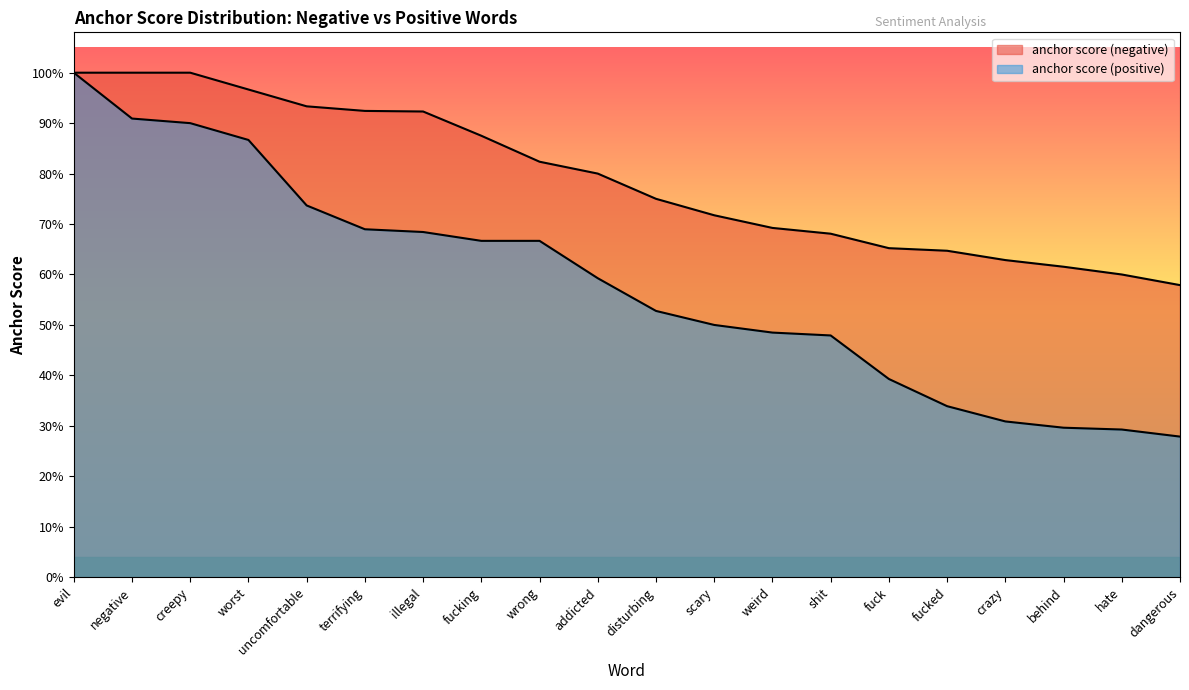

Which series has the widest spread of values?

anchor score (positive)